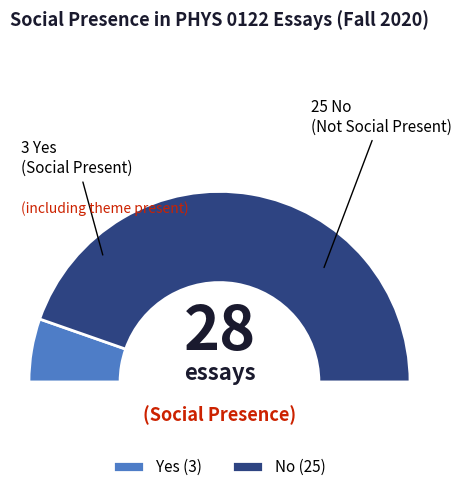

What is the largest slice in the pie chart?

No